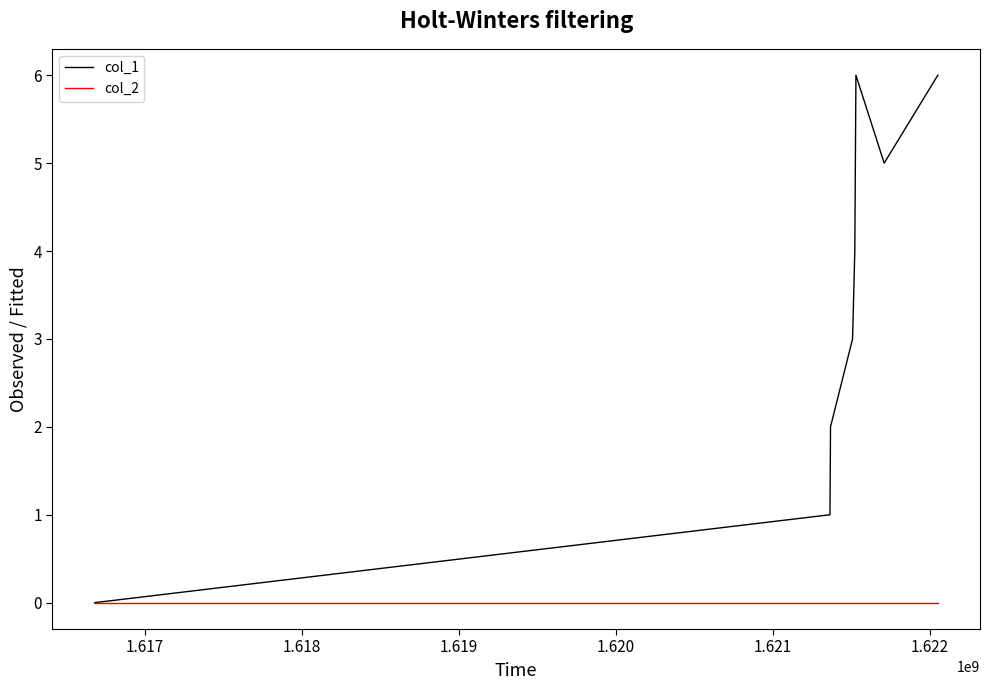

Which series has the largest total across all categories?

col_1